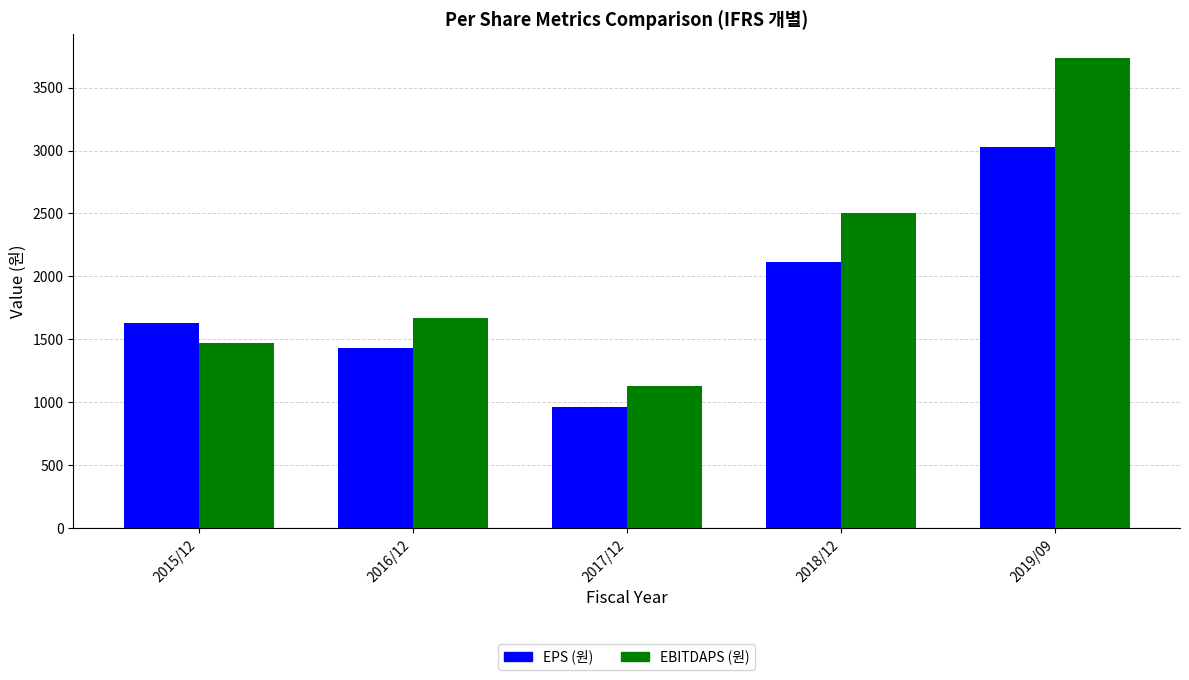

What value does the EPS (원) series have at 2017/12, to the nearest 50?

950